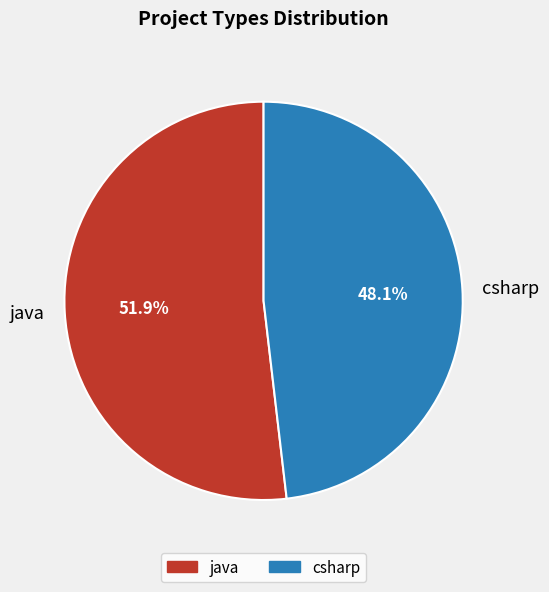

Does any single category account for the majority?

Yes